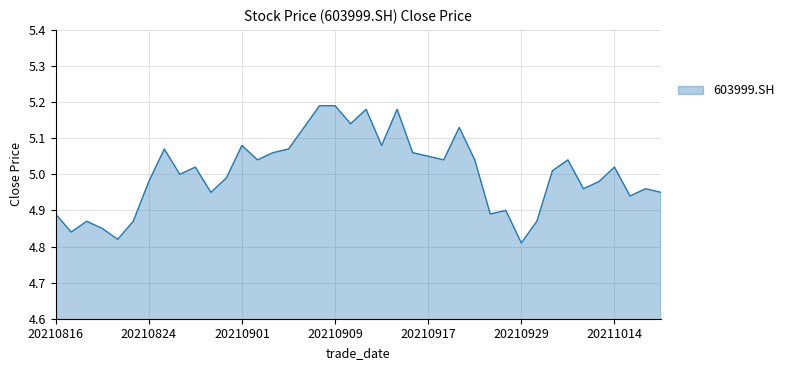

What is the difference between the maximum and minimum values?

0.4